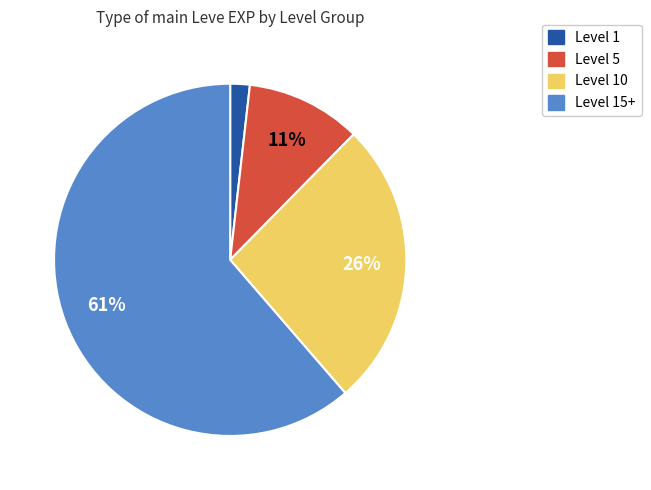

To the nearest percent, what is the average slice percentage?

25%